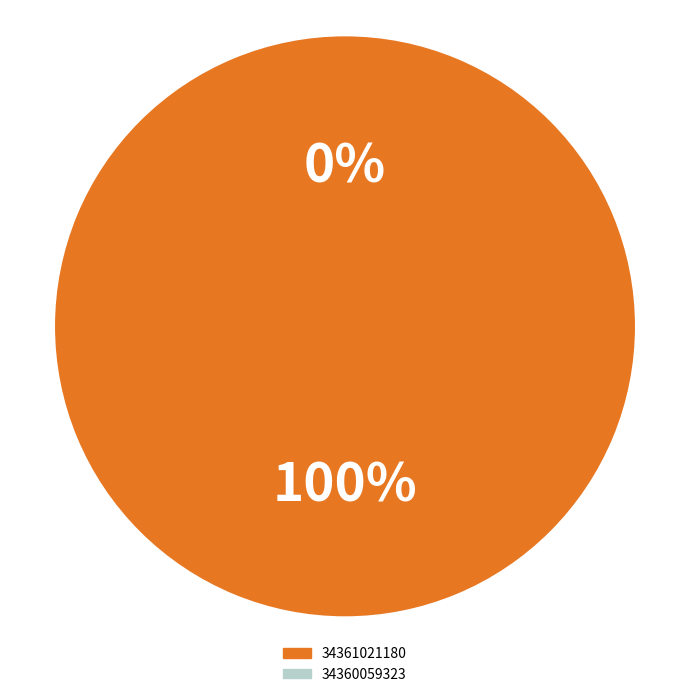

Combined, do 34360059323 and 34361021180 account for over 50%?

Yes